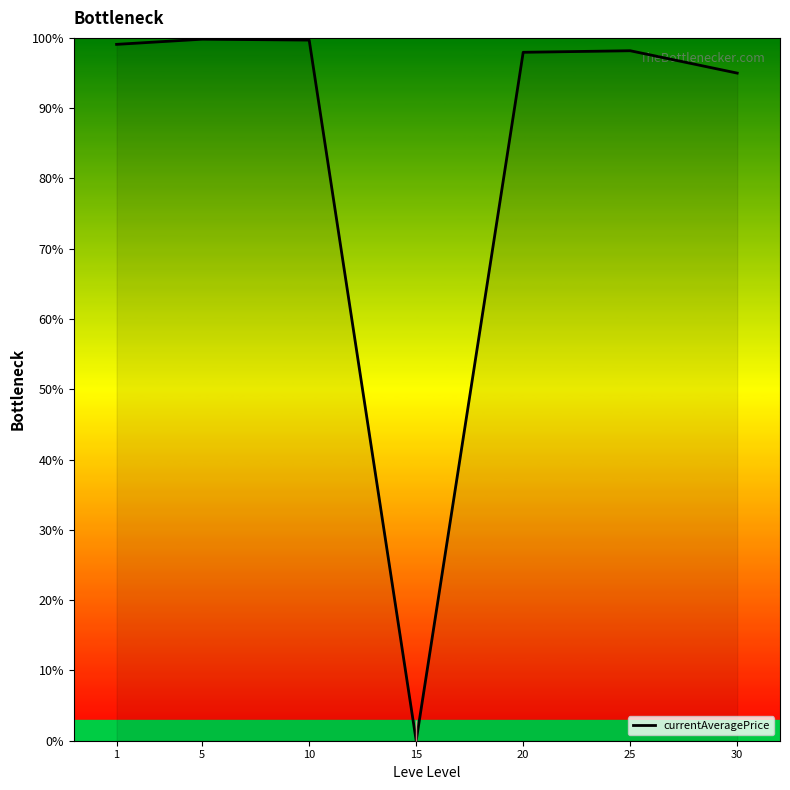

What is the sum of all values?

589.7